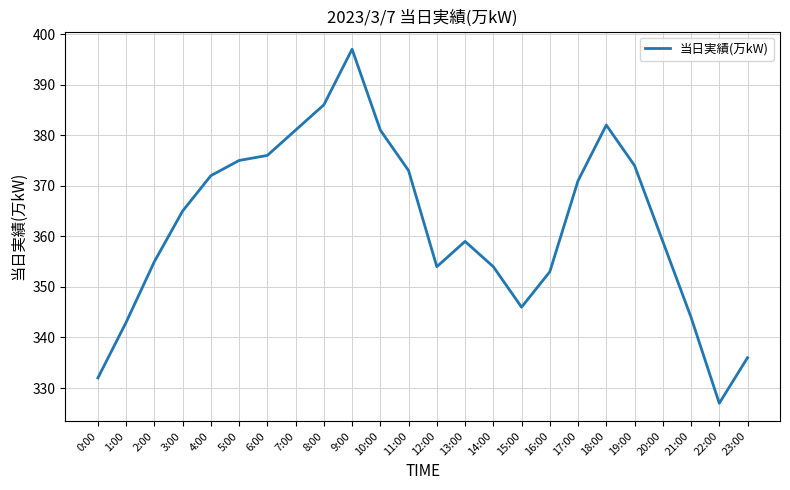

What value does the data have at 16:00?

353